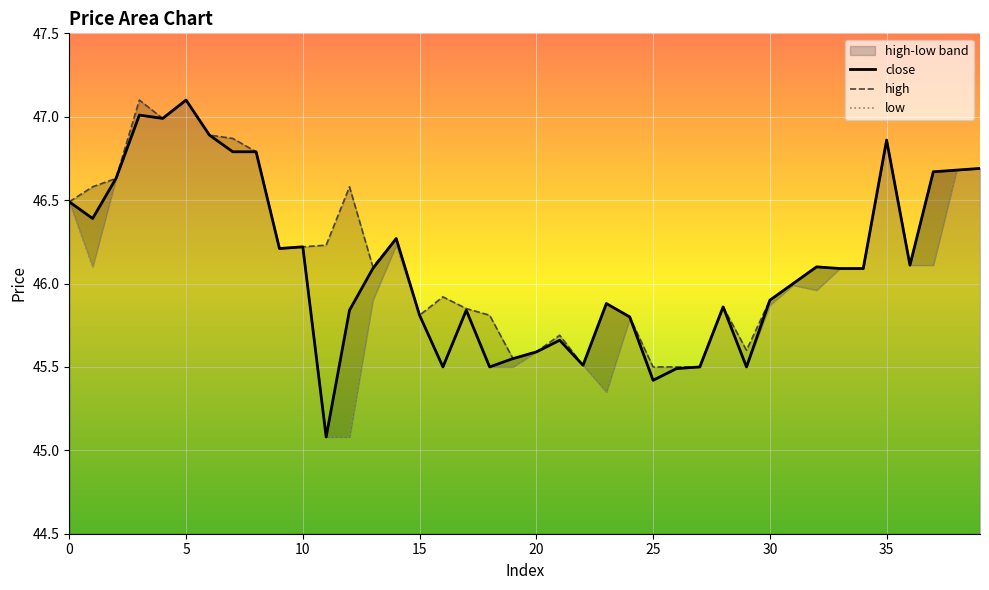

What is the highest value of the close series?

47.1